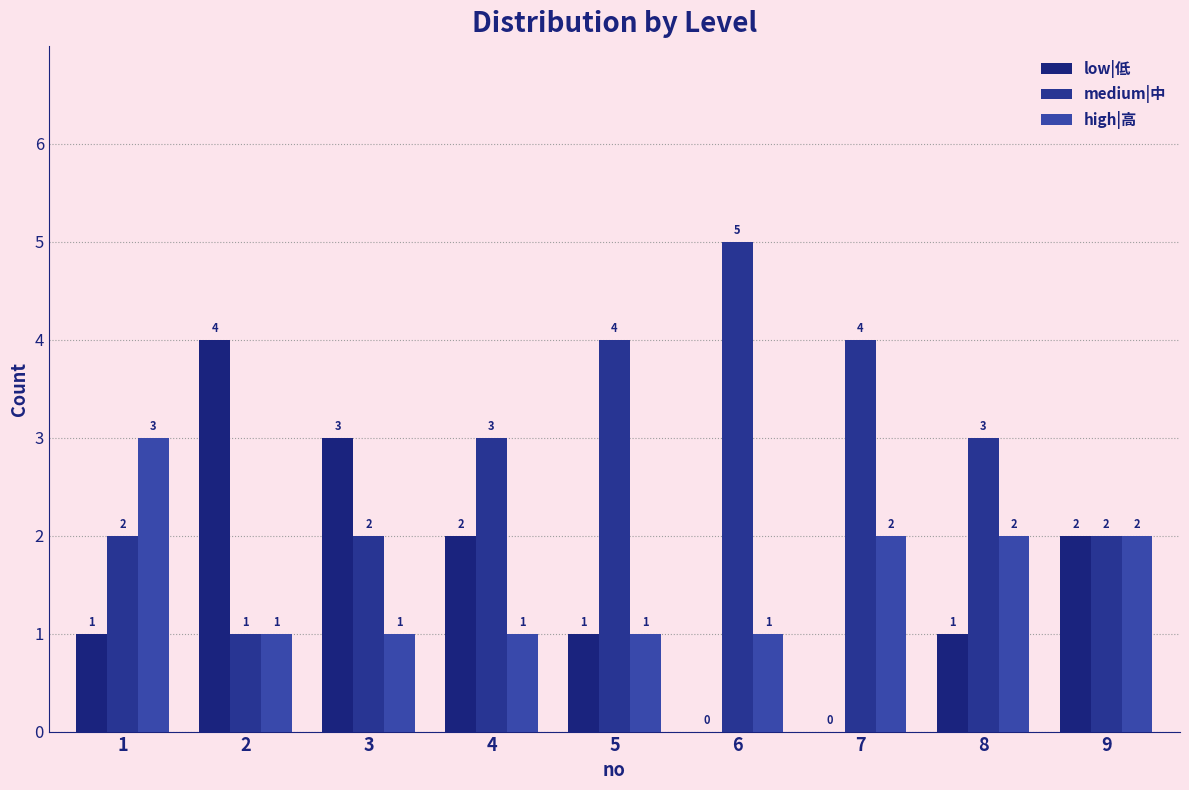

Which category has the lowest value in the low|低 series?

6